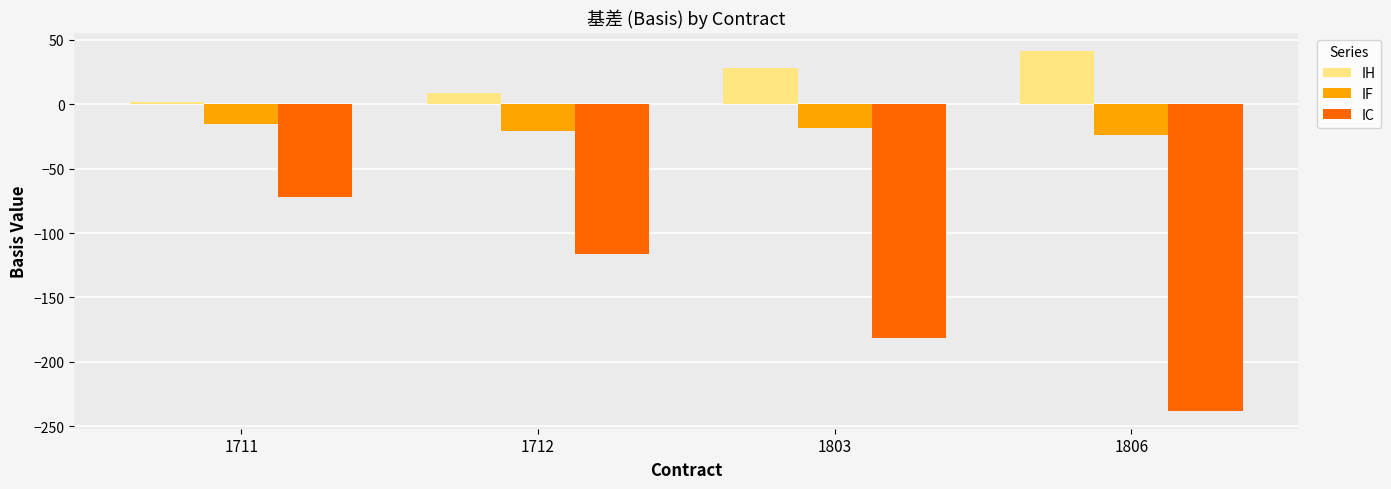

What is the average value of the IH series?

20.2